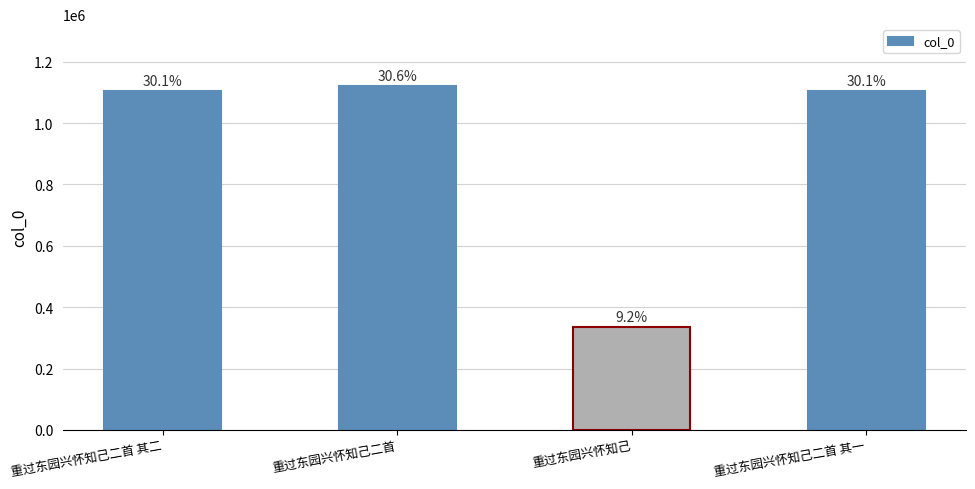

True or false: the data shows 411432 at 重过东园兴怀知己二首 其一.

False